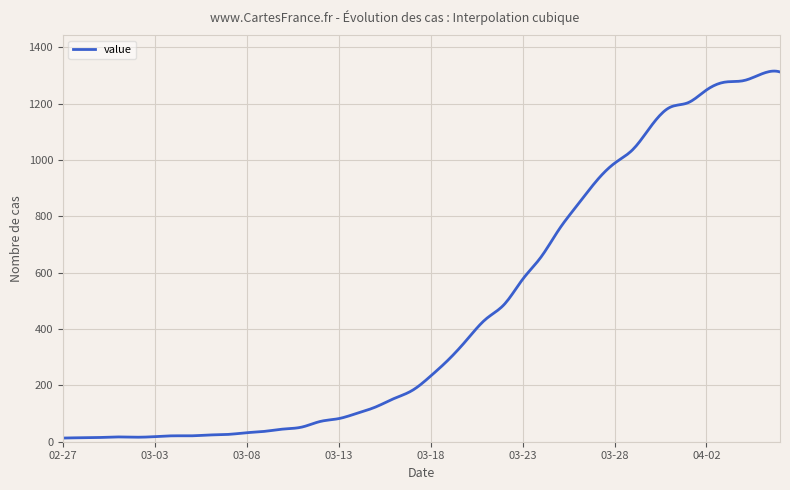

What is the difference between the maximum and minimum values?

1302.2